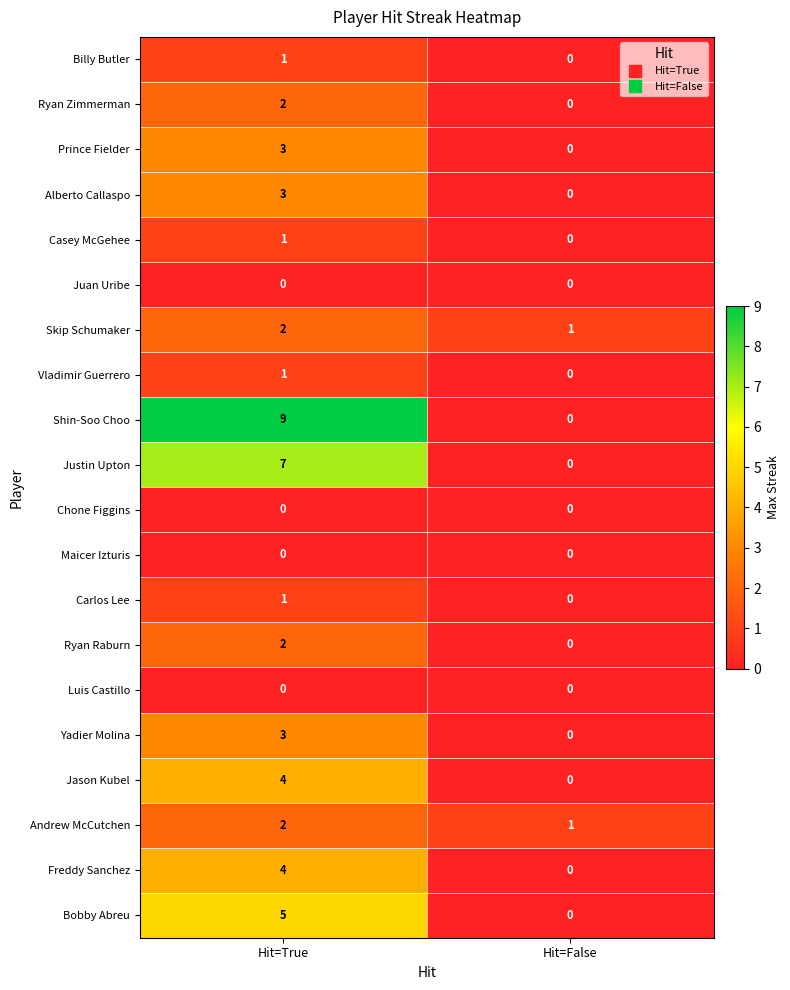

At which label is Carlos Lee closest to 0?

Hit=False